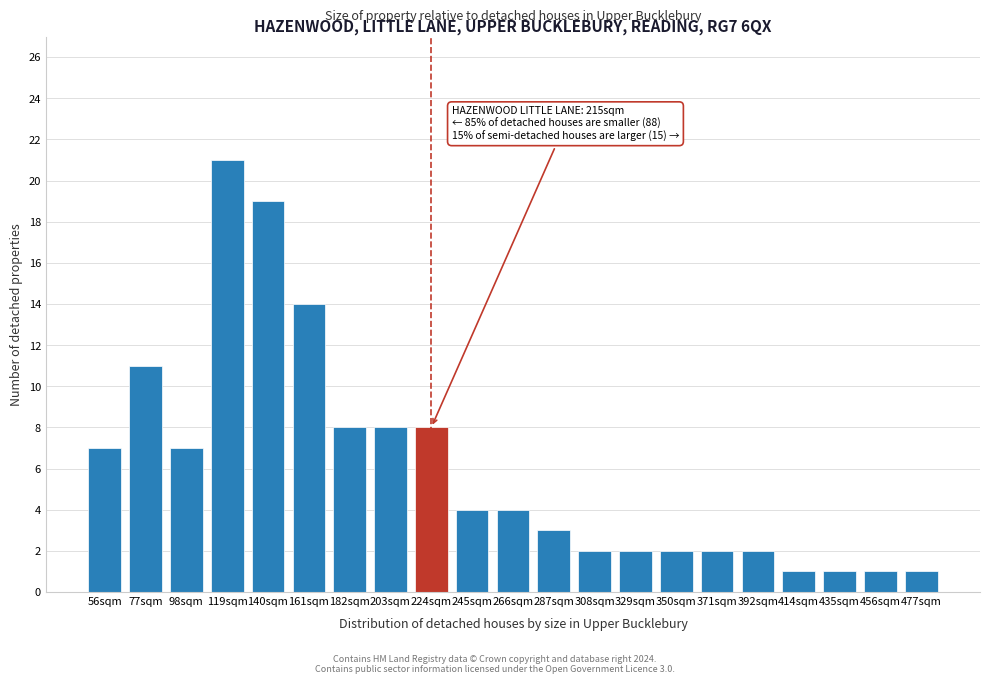

Reading left to right, extract all data points from this chart.

56sqm=7	77sqm=11	98sqm=7	119sqm=21	140sqm=19	161sqm=14	182sqm=8	203sqm=8	224sqm=8	245sqm=4	266sqm=4	287sqm=3	308sqm=2	329sqm=2	350sqm=2	371sqm=2	392sqm=2	414sqm=1	435sqm=1	456sqm=1	477sqm=1